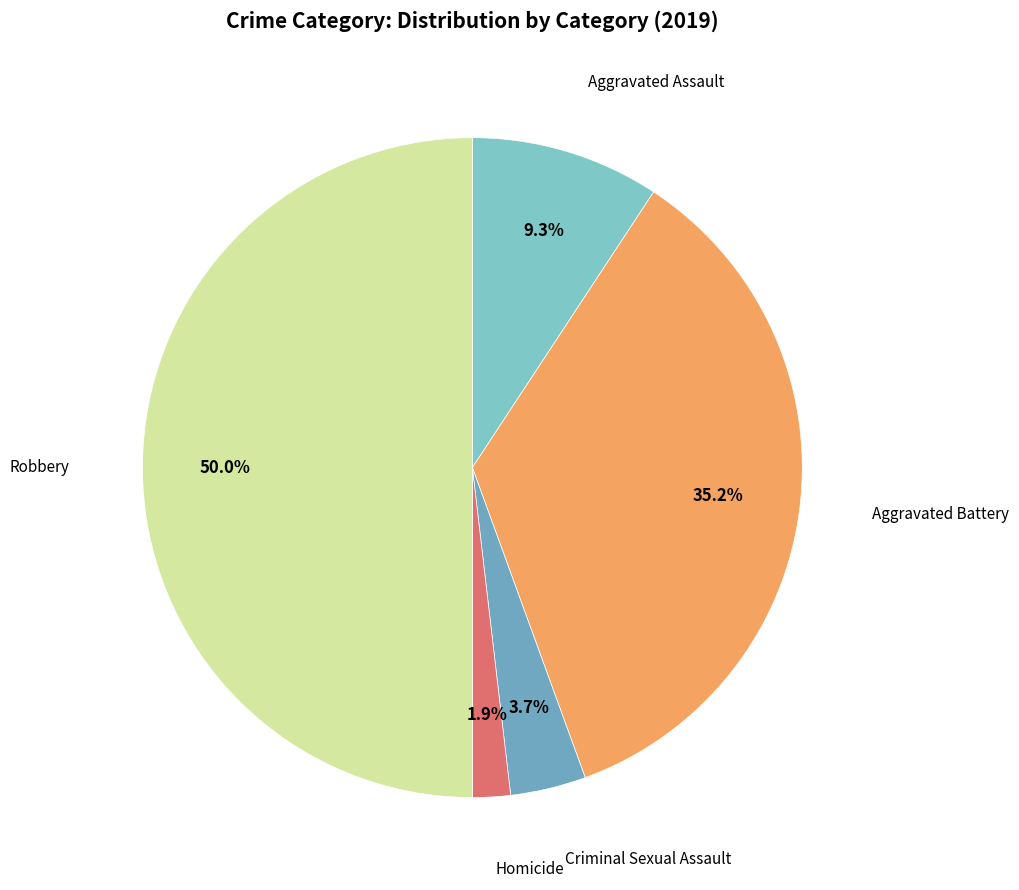

Rank the categories by value from highest to lowest.

Robbery, Aggravated Battery, Aggravated Assault, Criminal Sexual Assault, Homicide